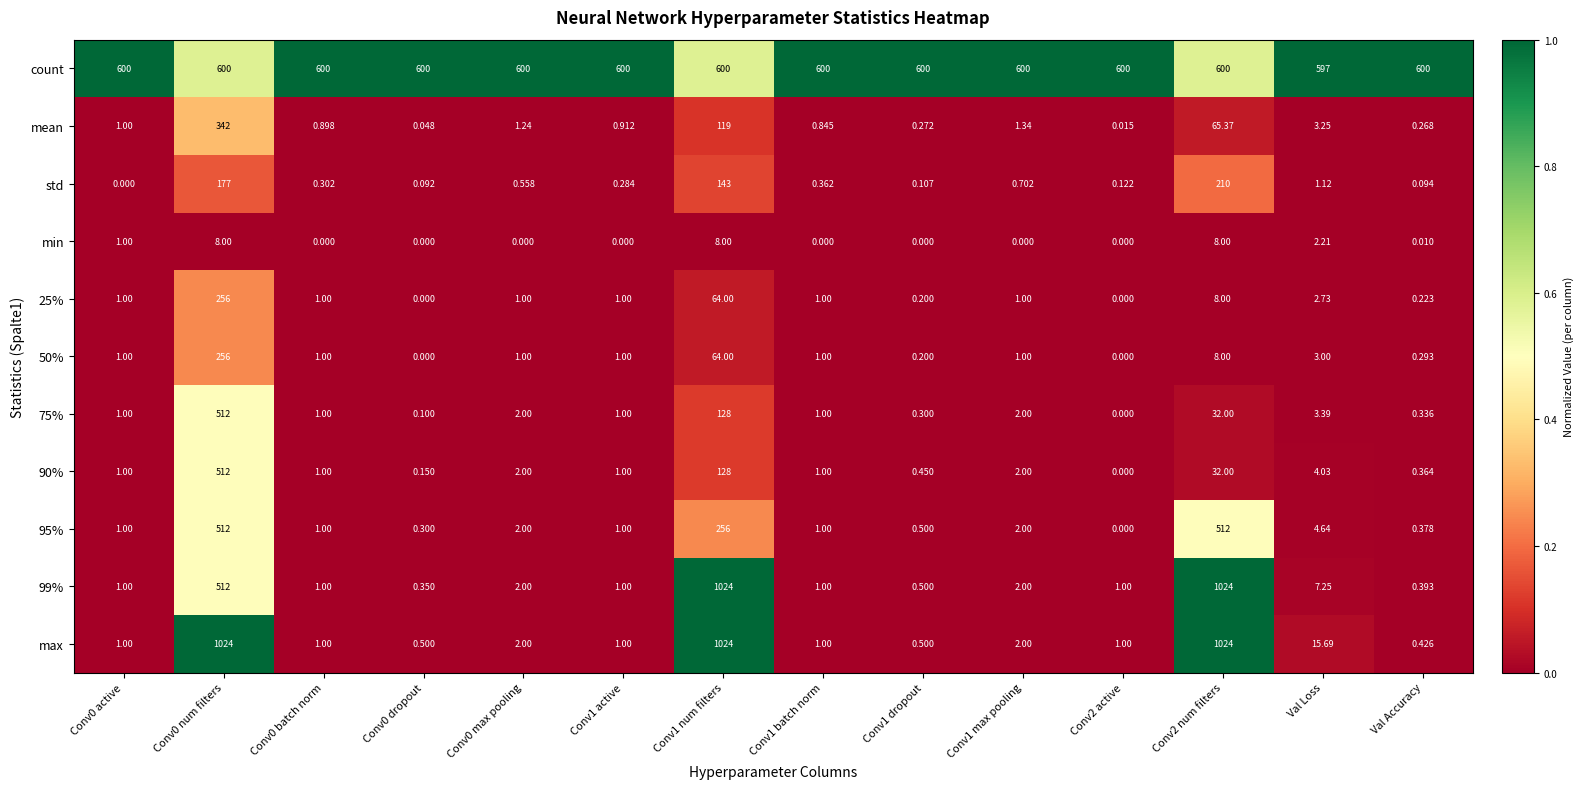

How many data points does each series have?

14